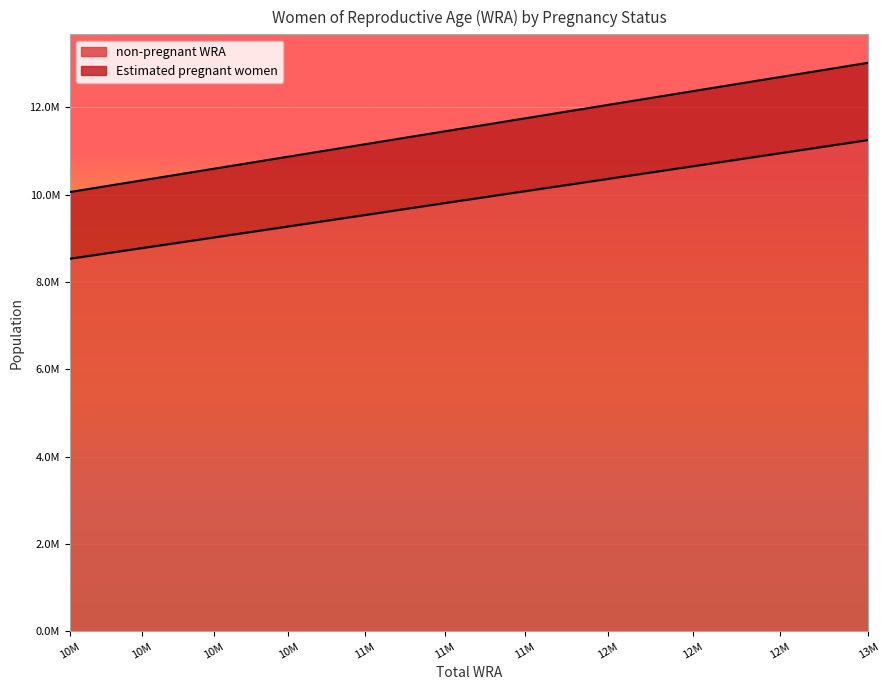

True or false: non-pregnant WRA has a value of 9020776.7 at 10M.

True